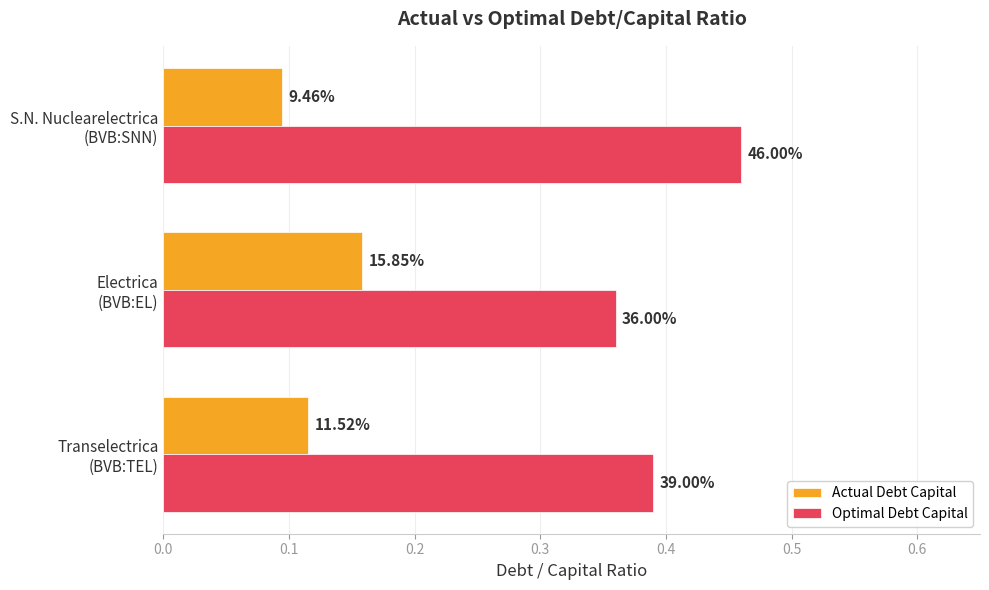

What are all the series names shown in the legend?

Actual Debt Capital, Optimal Debt Capital